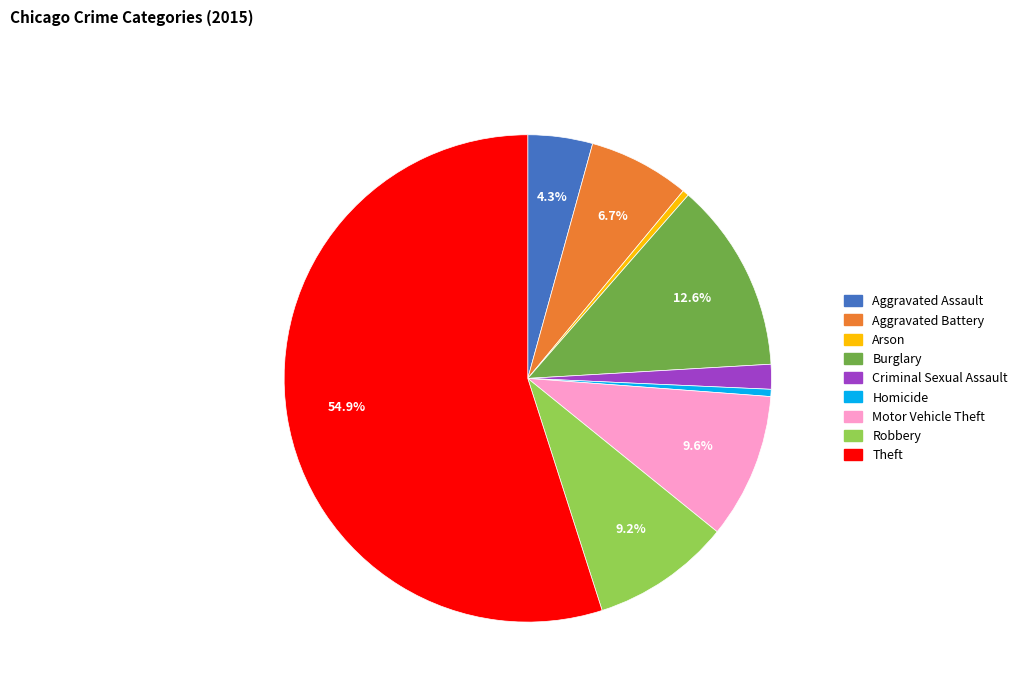

To the nearest percent, what is the difference between the largest and smallest slice percentages?

55%